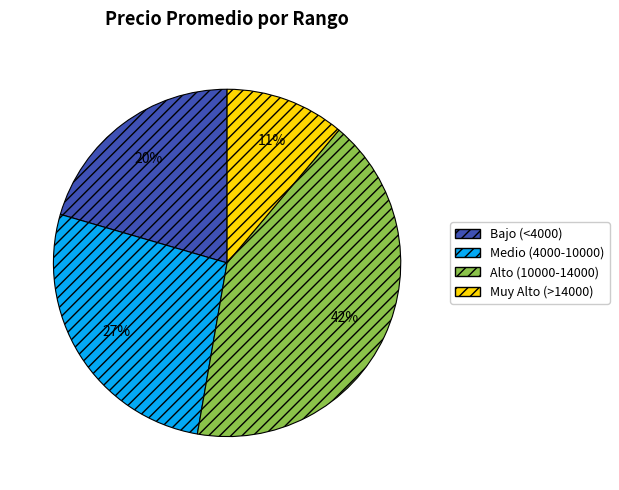

Does Alto (10000-14000) account for over 50% of the chart?

No